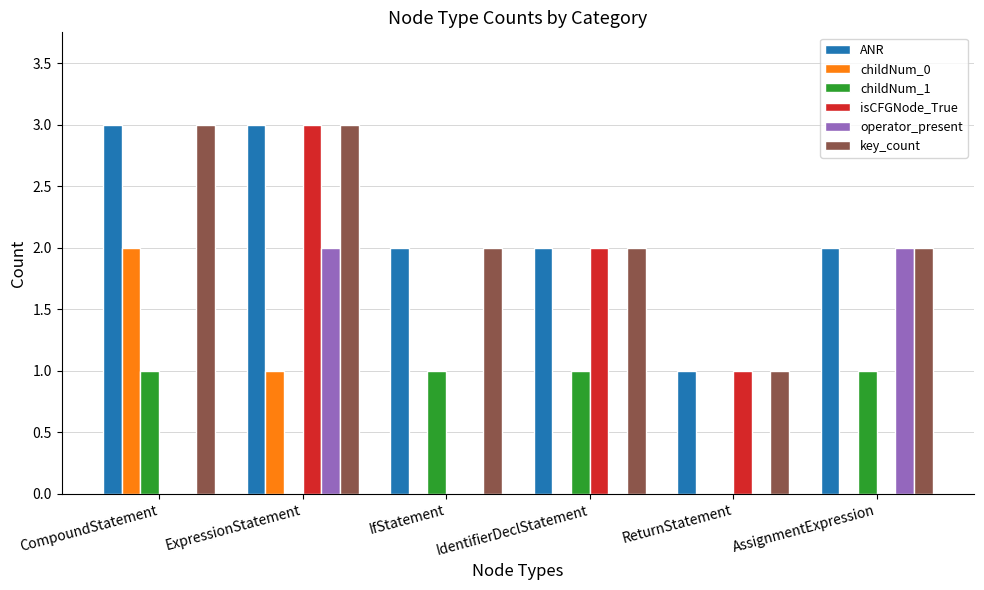

Is it true that childNum_1 equals 1 at IdentifierDeclStatement?

True